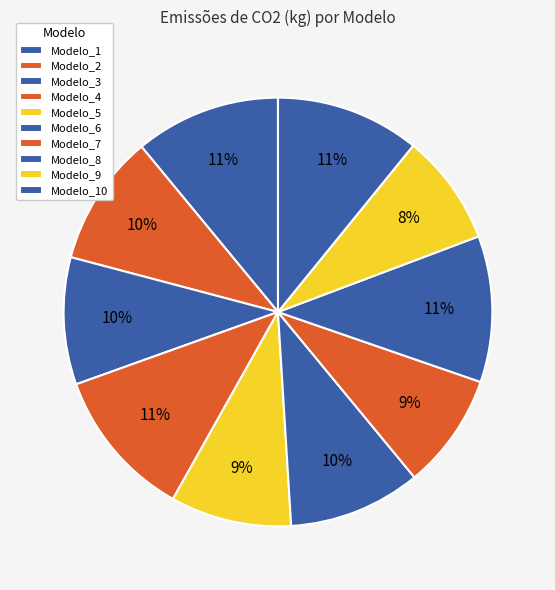

Count the number of slices in the pie.

10